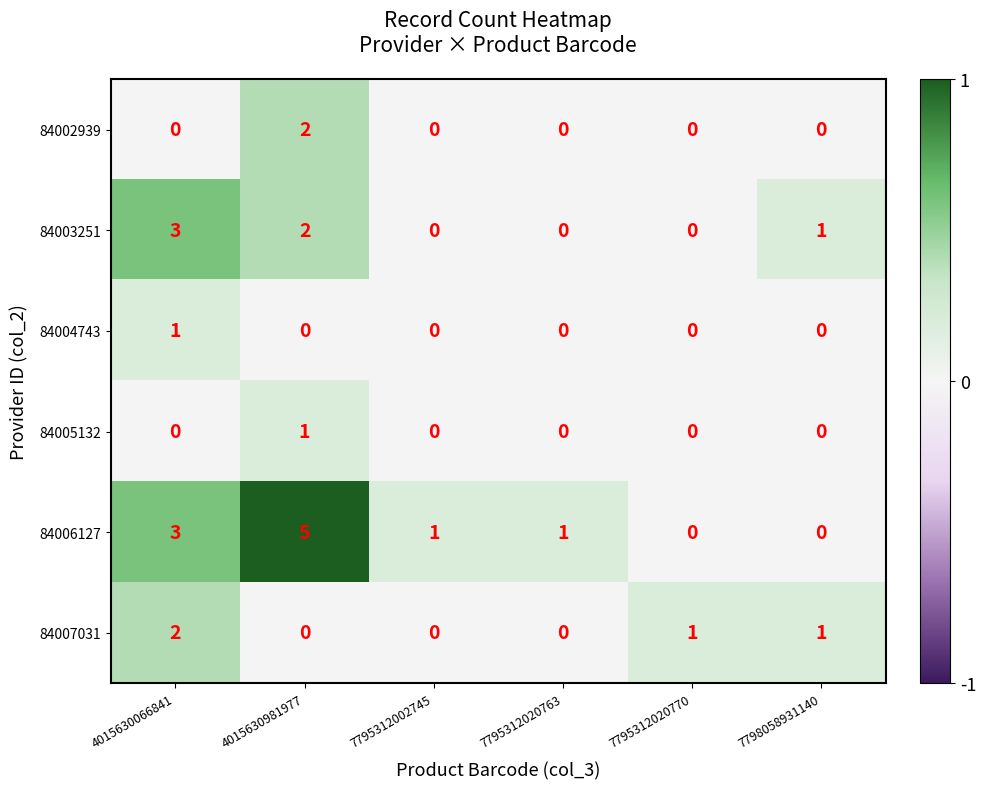

What is the total value across all series at 7795312020763?

1